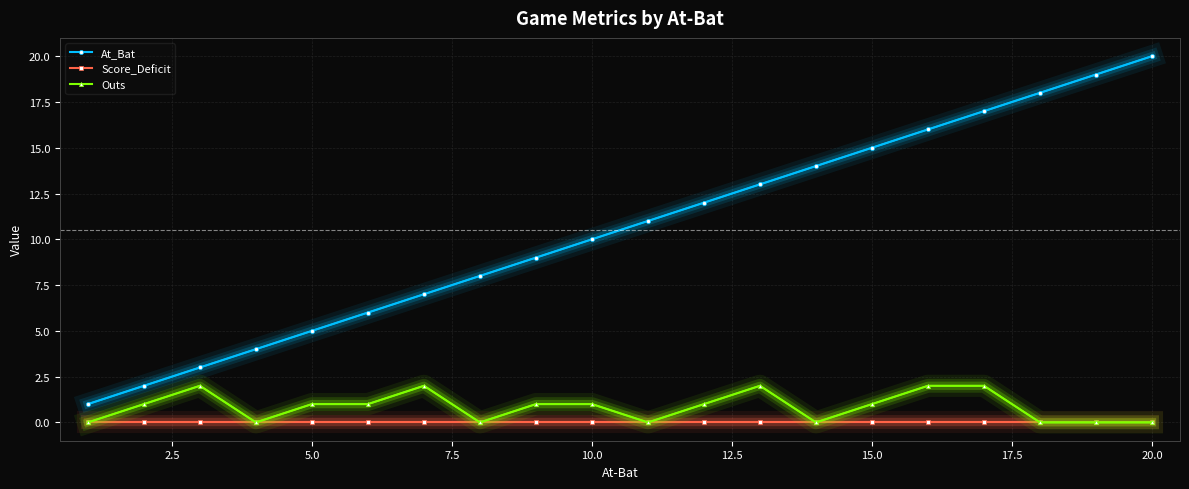

List the series in order of their peak value, highest first.

At_Bat, Outs, Score_Deficit